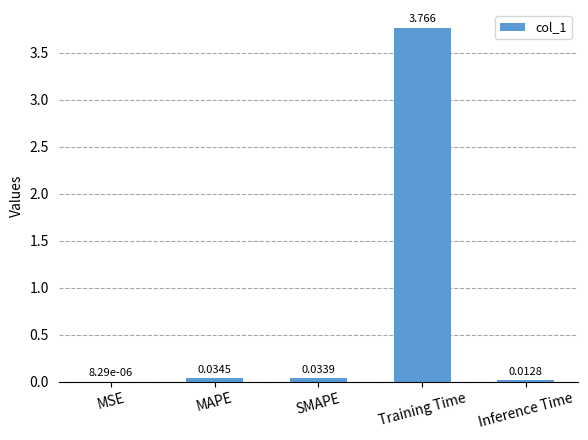

At which label is the value closest to 1?

MAPE